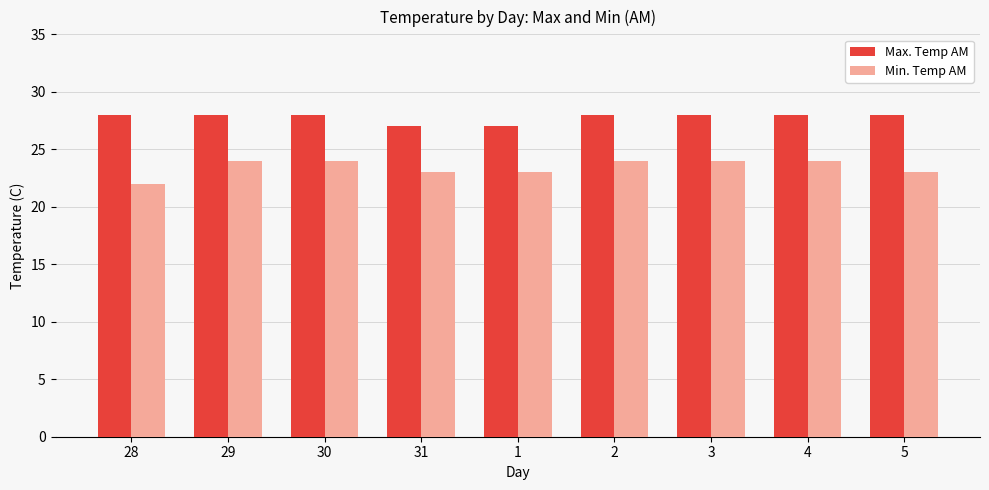

Reading left to right, list all the values displayed in this chart.

Max. Temp AM: 28=28	29=28	30=28	31=27	1=27	2=28	3=28	4=28	5=28
Min. Temp AM: 28=22	29=24	30=24	31=23	1=23	2=24	3=24	4=24	5=23